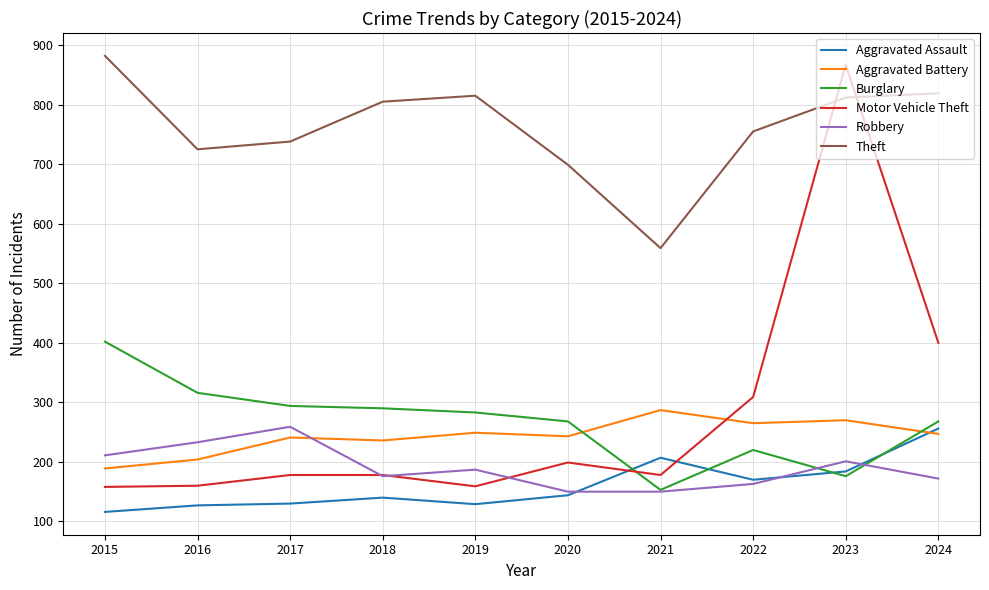

True or false: Theft and Motor Vehicle Theft cross at least once.

True